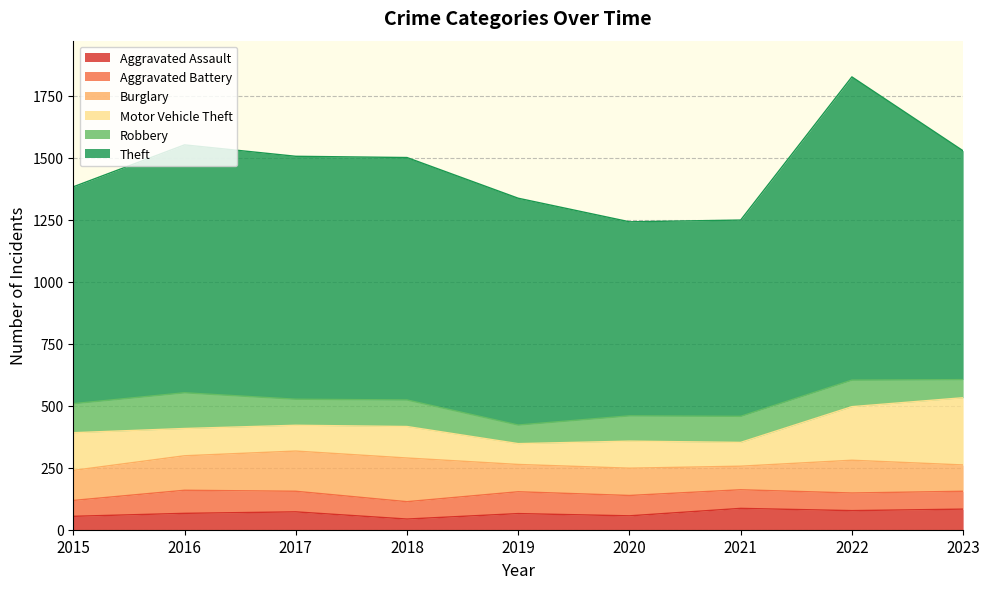

Reading left to right, list all the values displayed in this chart.

Aggravated Assault: 2015=54	2016=66	2017=72	2018=43	2019=65	2020=56	2021=86	2022=77	2023=83
Aggravated Battery: 2015=64	2016=93	2017=83	2018=70	2019=88	2020=82	2021=75	2022=71	2023=72
Burglary: 2015=121	2016=139	2017=162	2018=176	2019=110	2020=110	2021=95	2022=132	2023=106
Motor Vehicle Theft: 2015=152	2016=110	2017=104	2018=127	2019=84	2020=109	2021=96	2022=216	2023=271
Robbery: 2015=117	2016=144	2017=105	2018=107	2019=75	2020=102	2021=105	2022=107	2023=73
Theft: 2015=874	2016=999	2017=979	2018=977	2019=914	2020=782	2021=791	2022=1222	2023=922